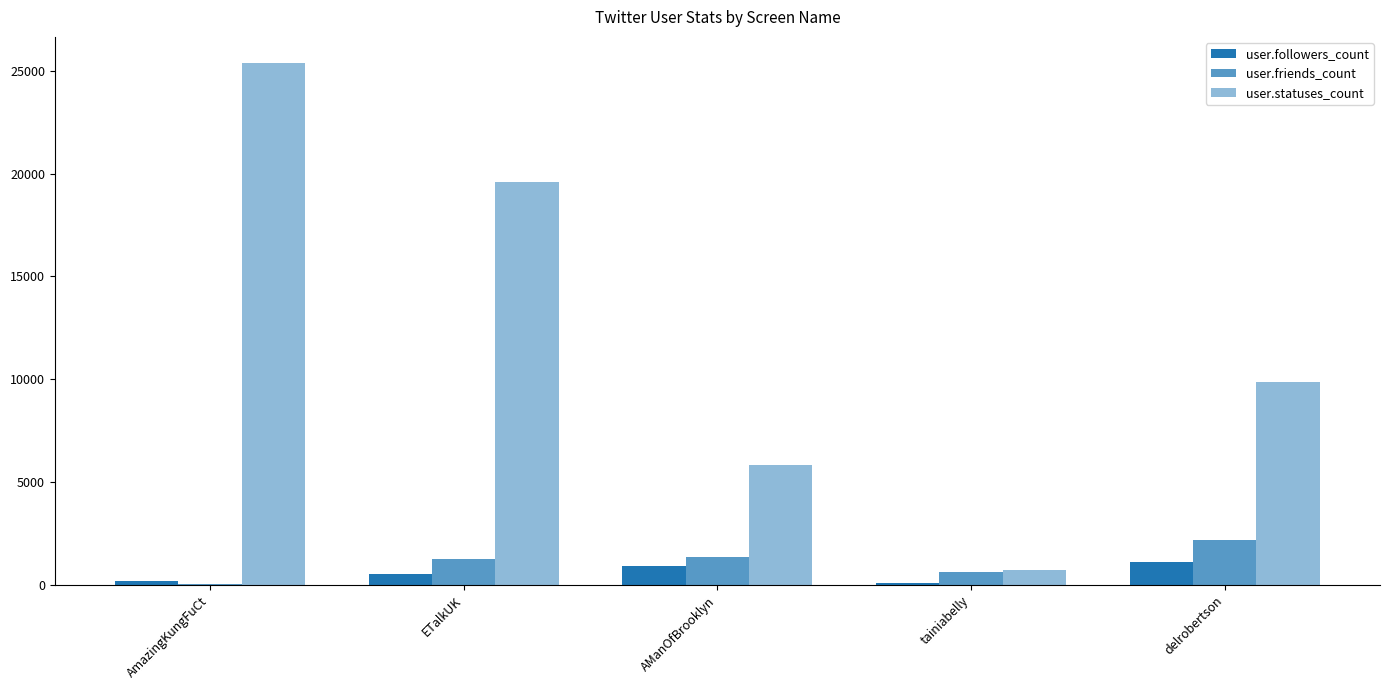

Count the number of categories in the chart.

5